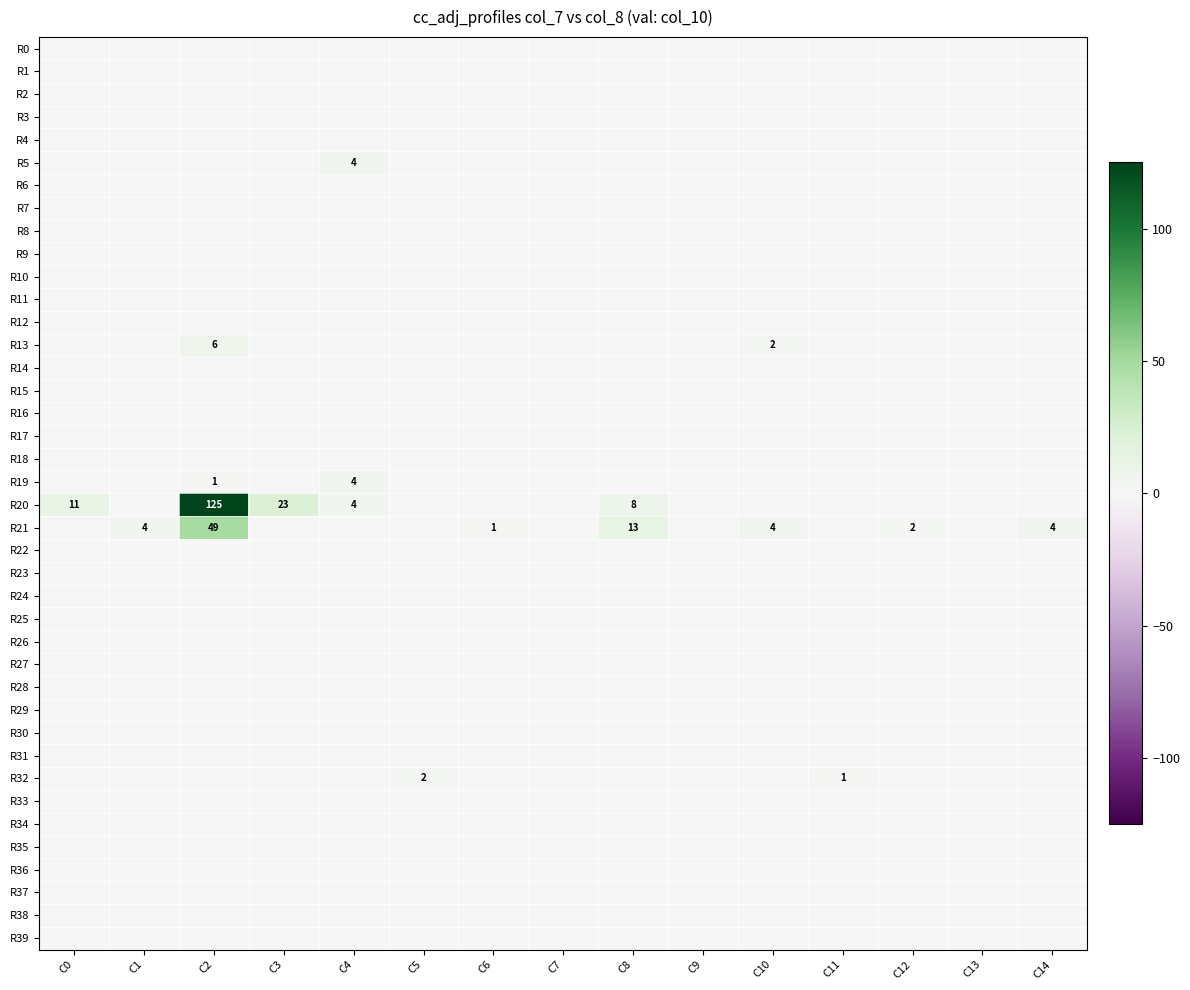

At which category does the chart reach its peak across all series?

C2